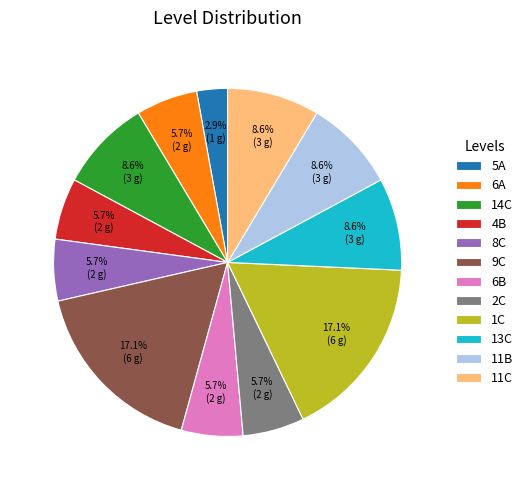

Approximately how many times larger is the value at 2C compared to 13C?

0.7